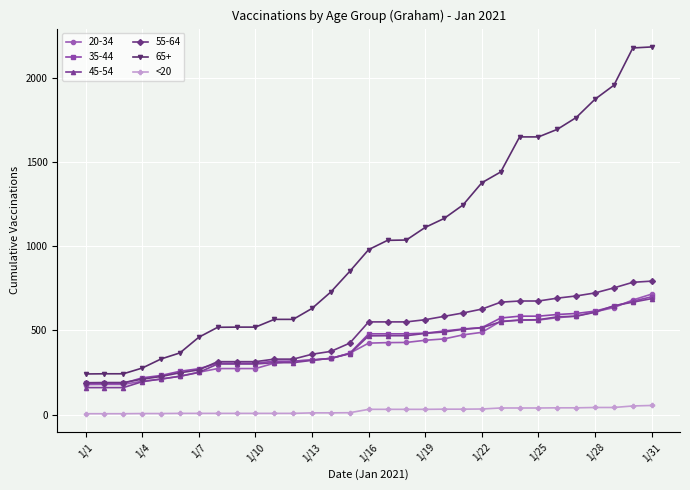

Is this an area chart (filled region under the line)?

No